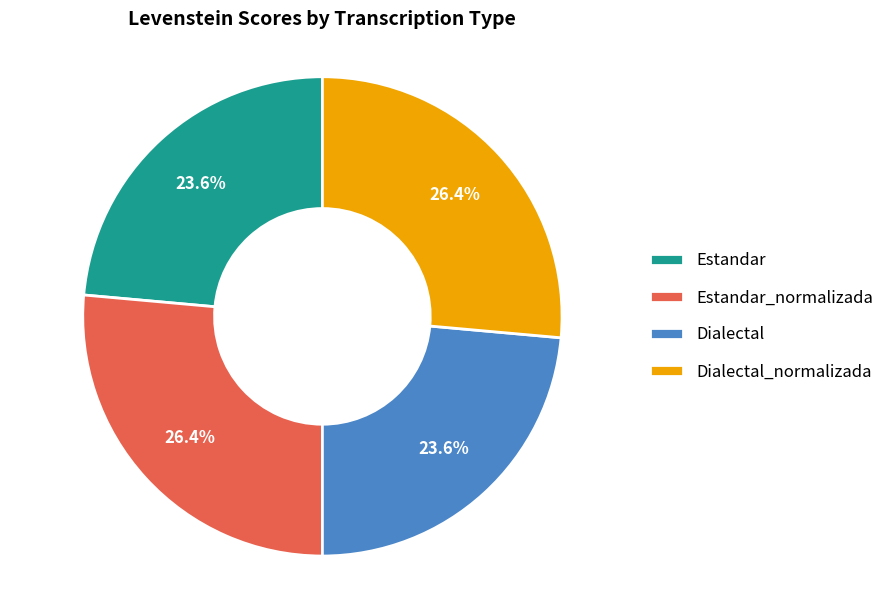

The Estandar_normalizada slice represents 26% of the pie. True or false?

True